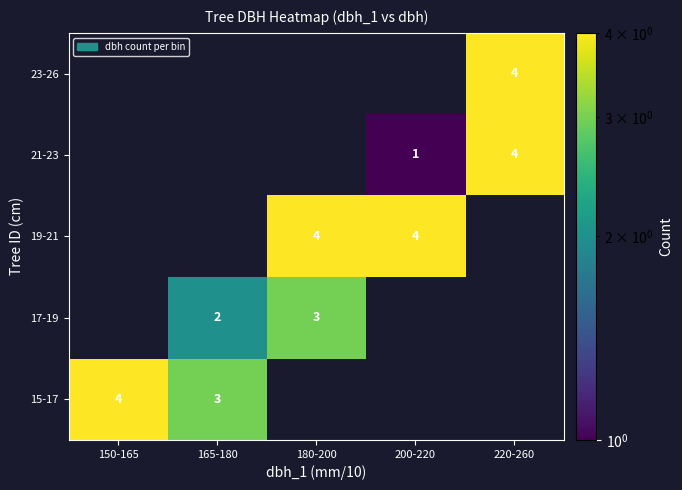

Is the value of 17-19 at 180-200 greater than the value of 19-21 at 200-220?

No